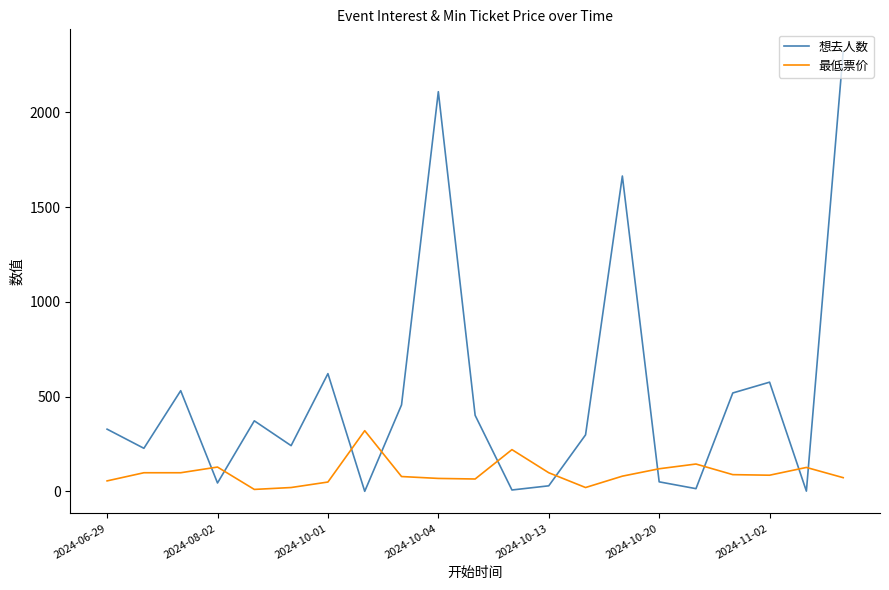

How many distinct data groups are displayed?

2